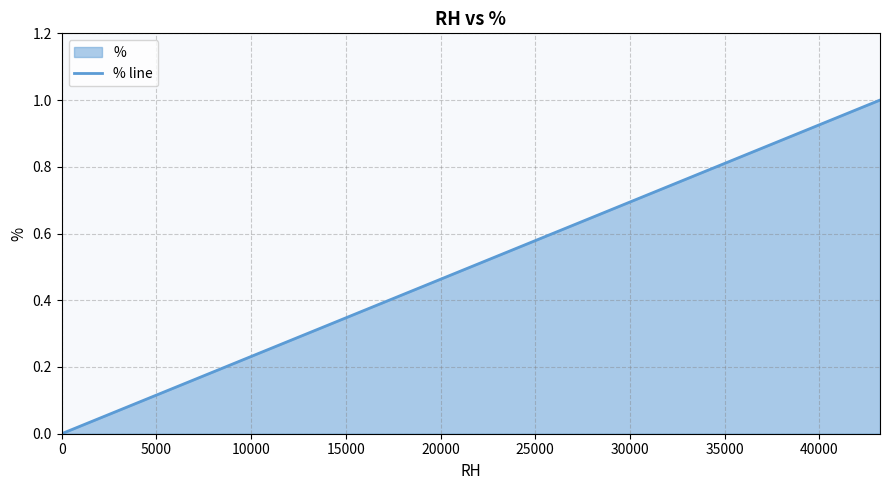

Does the chart display data point markers on the line(s)?

No